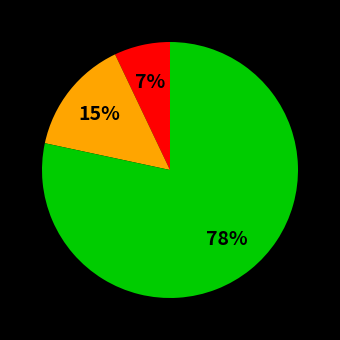

Does any single category account for the majority?

Yes